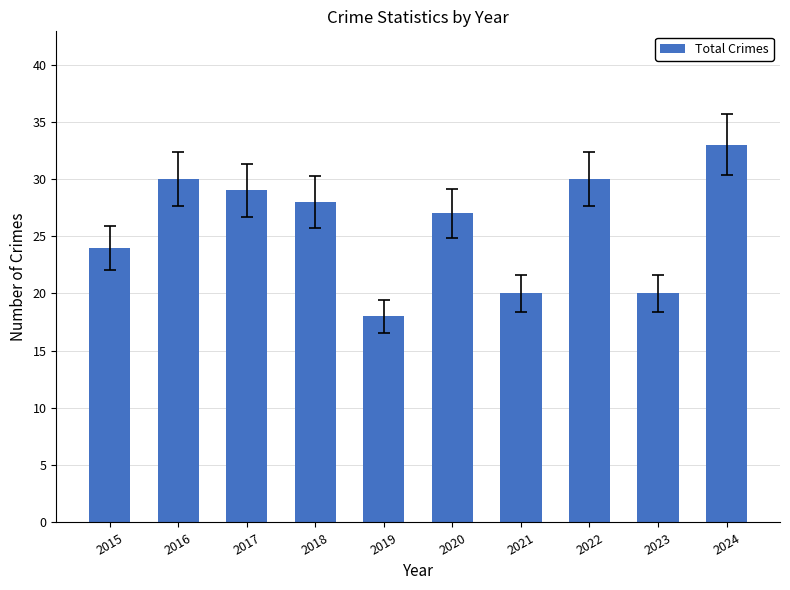

Are the bars horizontal?

No